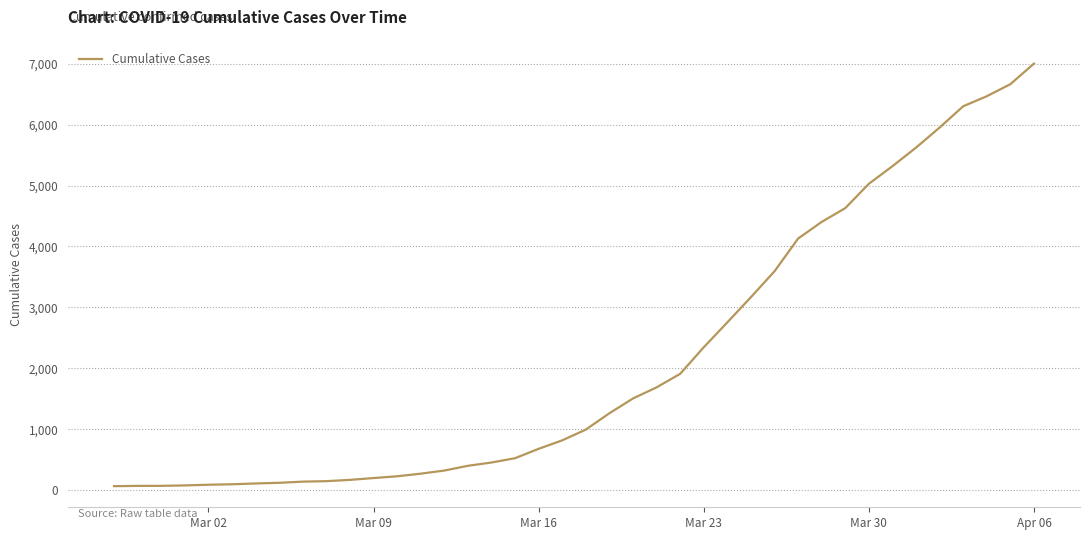

What is the maximum value shown in the chart?

7004